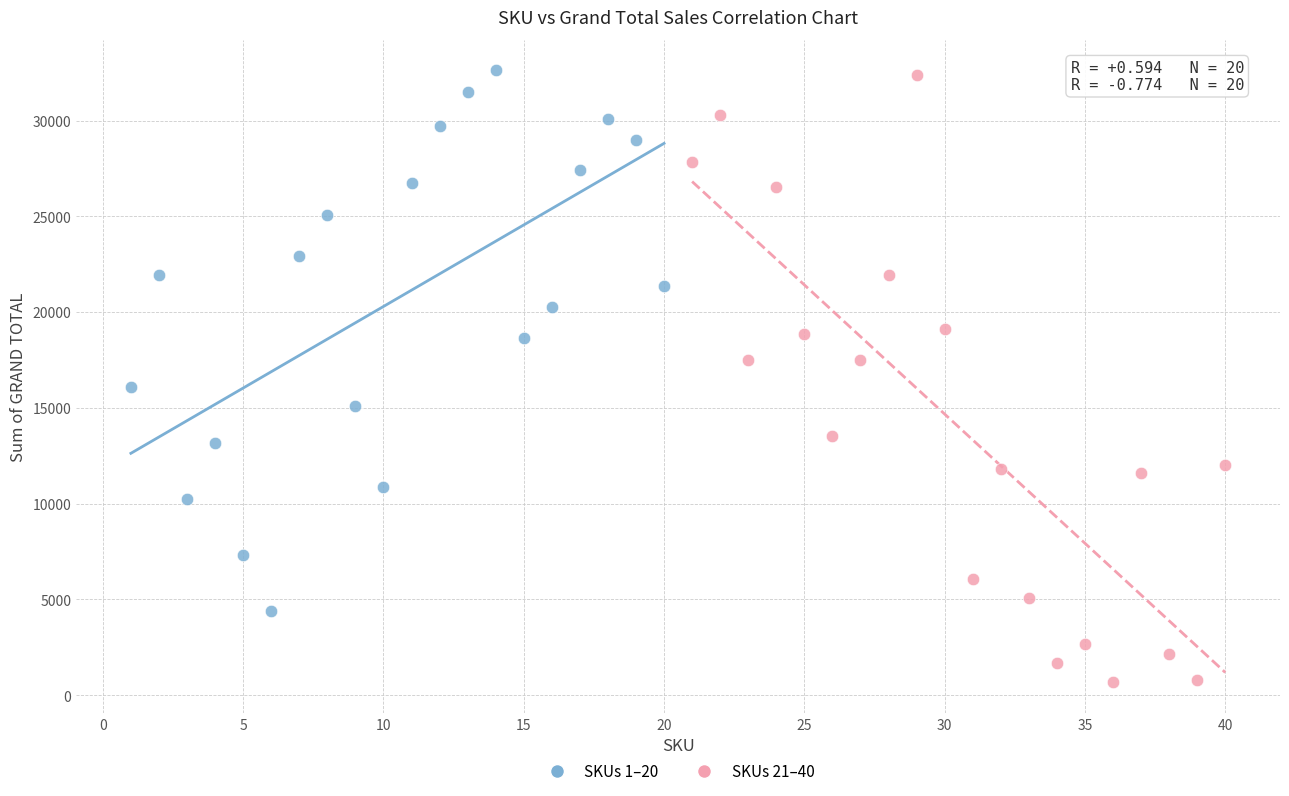

Which series contains the lowest Y value?

SKUs 21–40